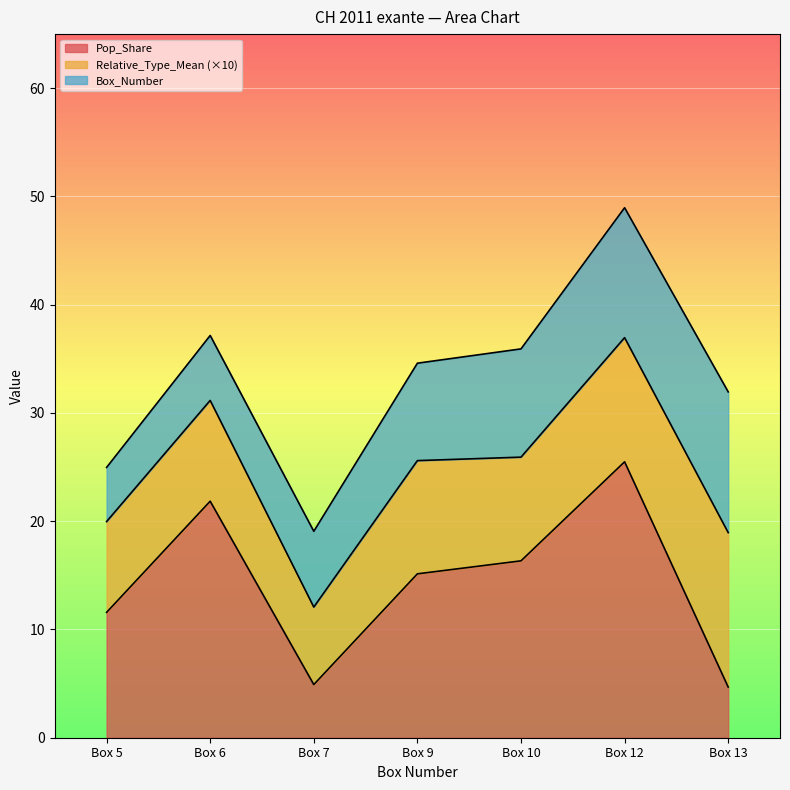

True or false: Pop_Share and Relative_Type_Mean cross at least once.

False